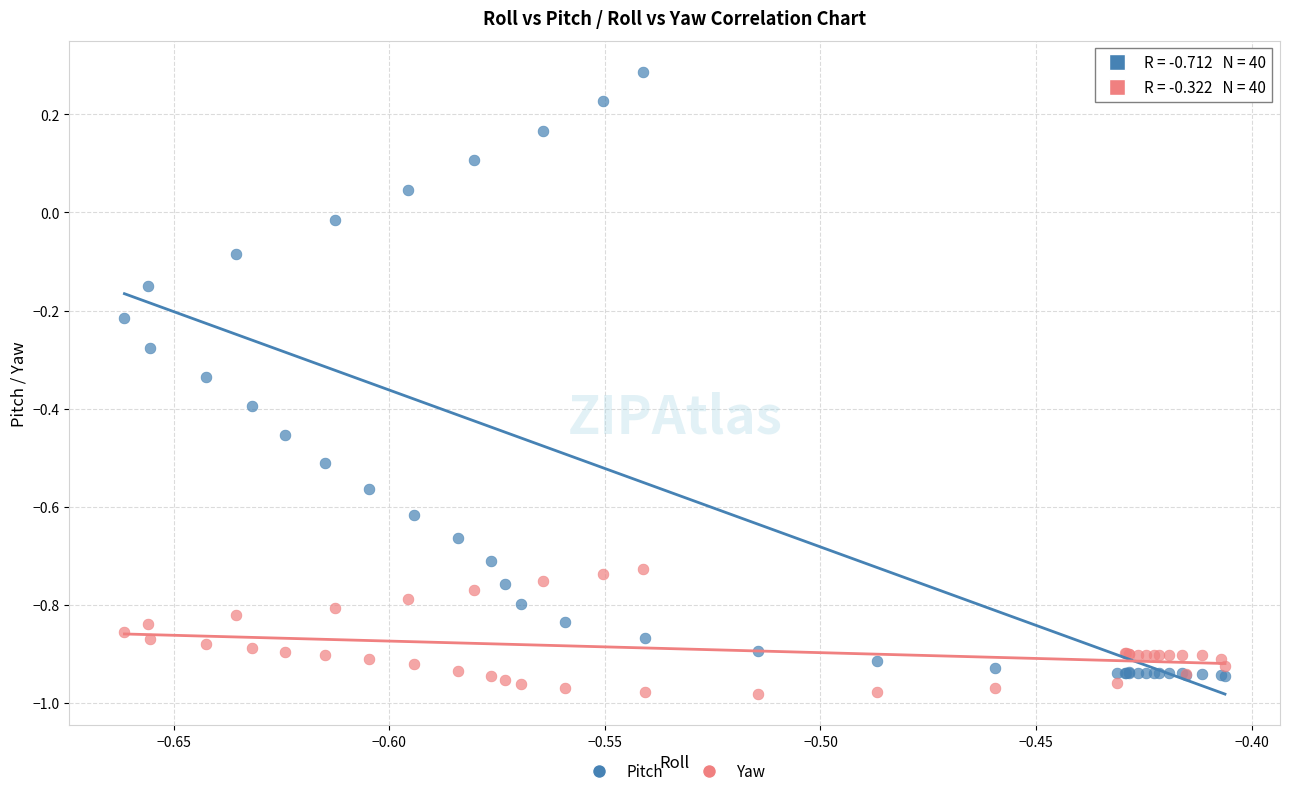

Which series contains the lowest Y value?

Yaw